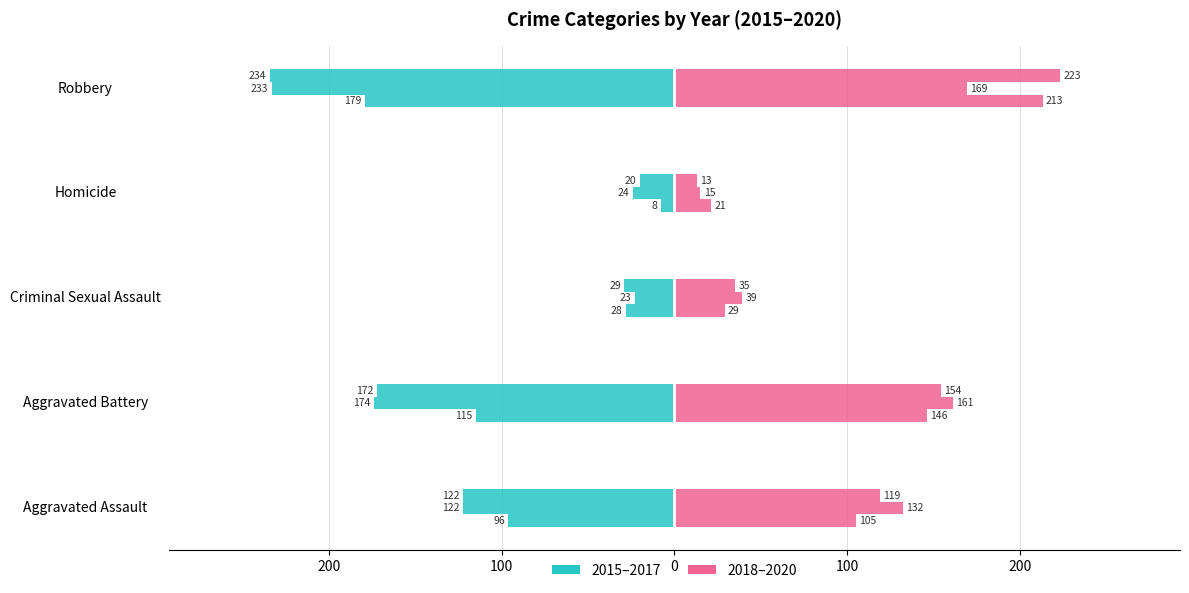

What is the difference between the 2016 values at Criminal Sexual Assault and Homicide?

1